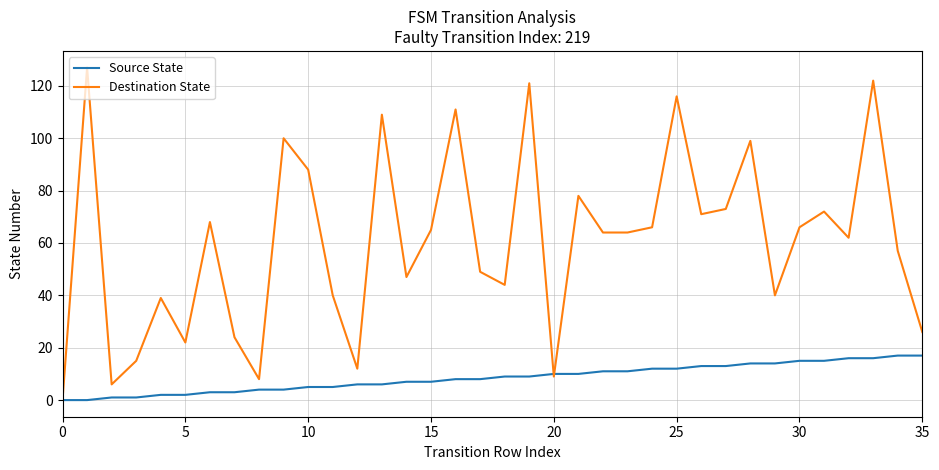

Reading right to left, list all the values displayed in this chart.

Source State: 17	17	16	16	15	15	14	14	13	13	12	12	11	11	10	10	9	9	8	8	7	7	6	6	5	5	4	4	3	3	2	2	1	1	0	0
Destination State: 26	57	122	62	72	66	40	99	73	71	116	66	64	64	78	9	121	44	49	111	65	47	109	12	40	88	100	8	24	68	22	39	15	6	127	0